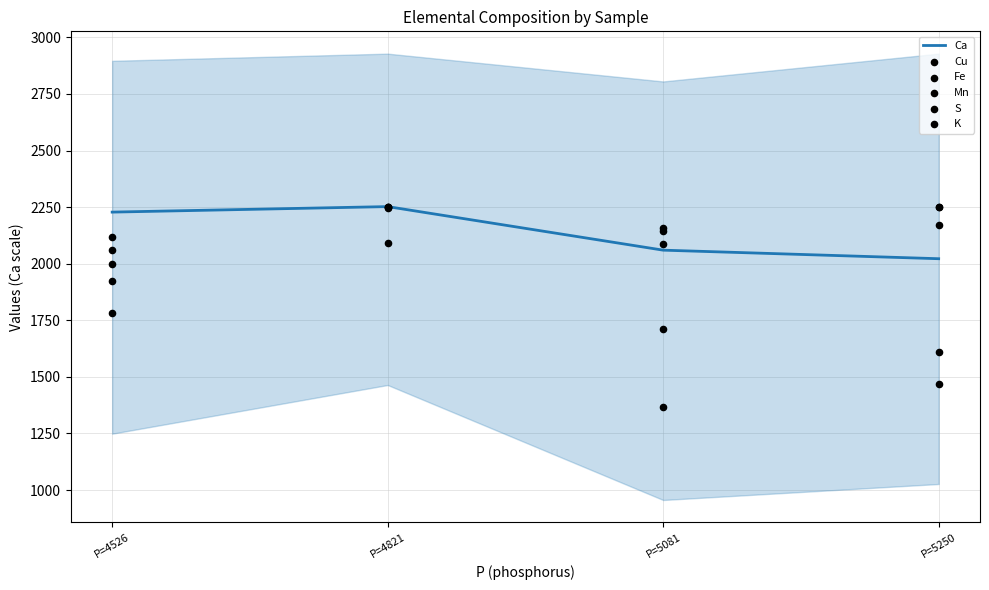

Which series has the largest Y range (max minus min)?

Cu